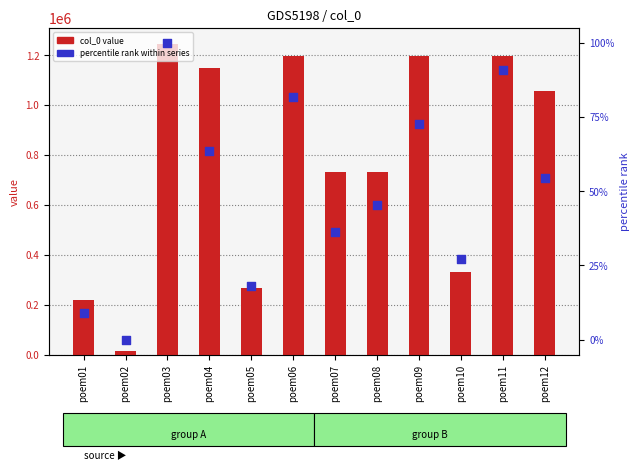

At which category is the sum across all series the highest?

poem03